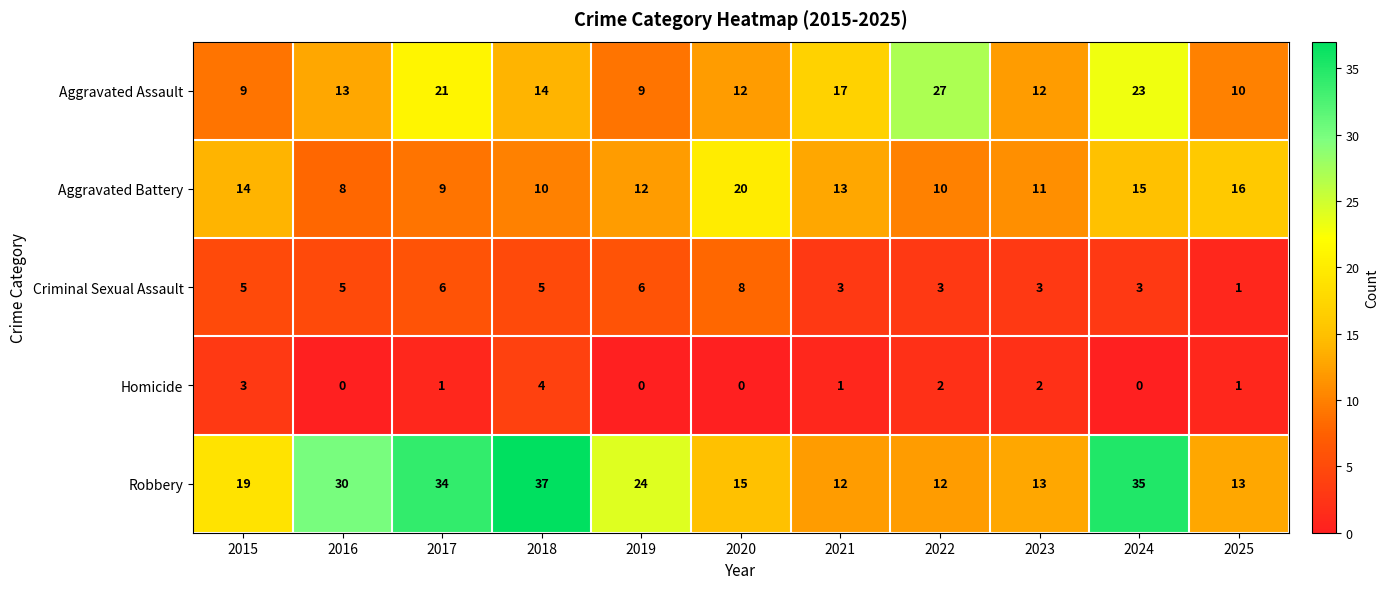

What is the total value across all series at 2022?

54